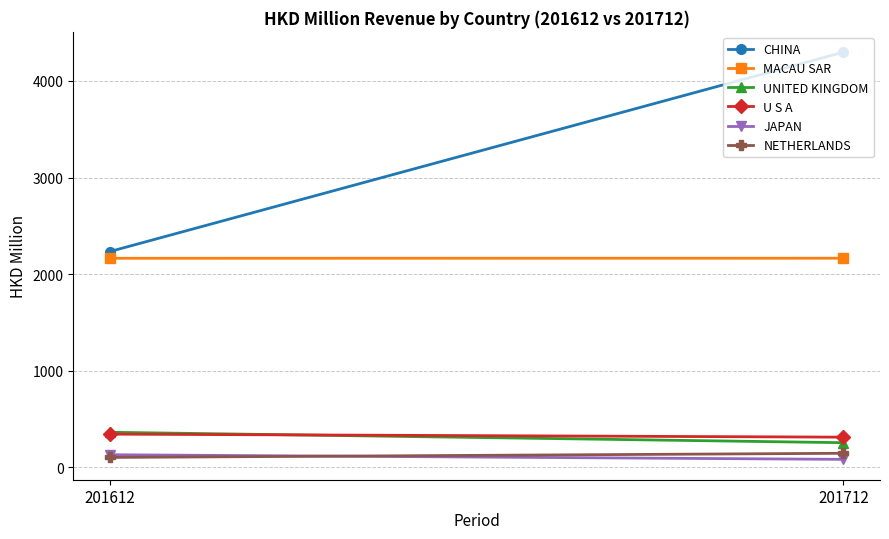

Which category has the highest value in the CHINA series?

201712